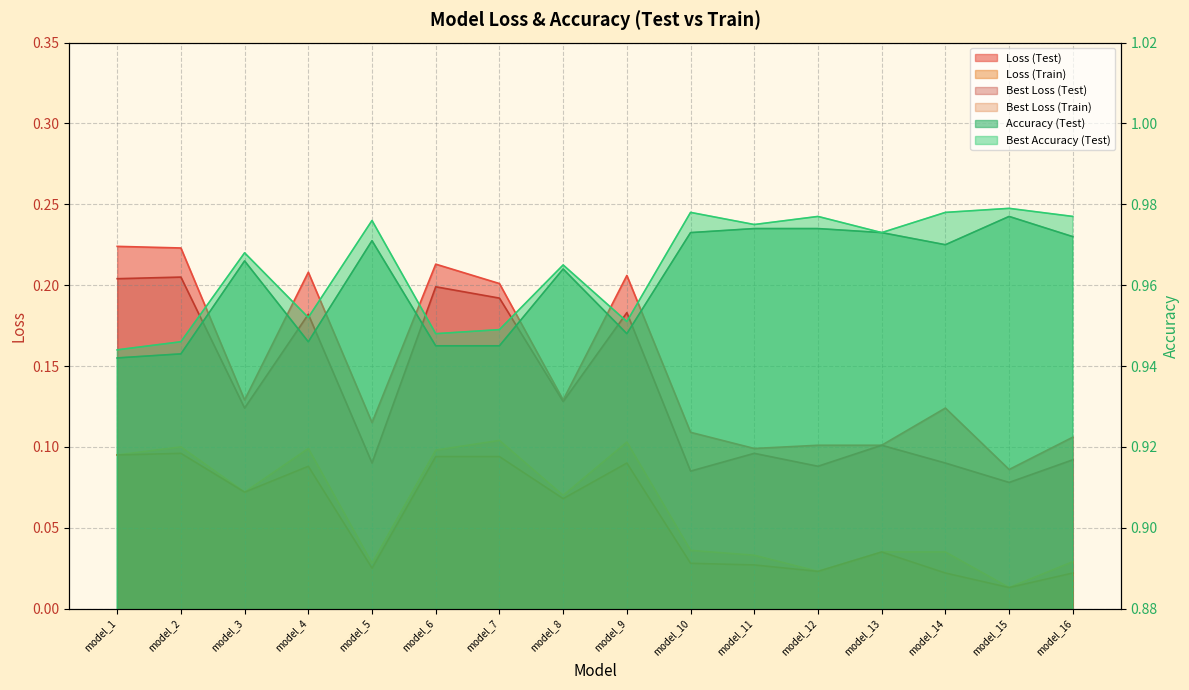

Is the value of Best Accuracy (Test) at model_4 greater than the value of Loss (Test) at model_12?

Yes